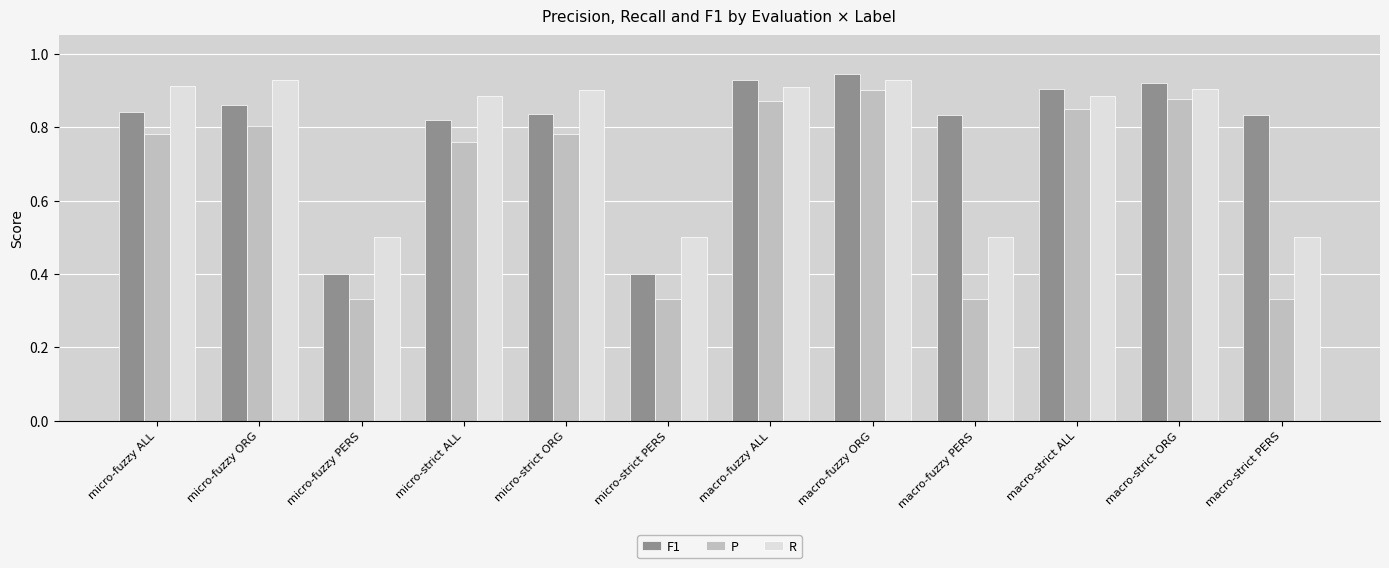

What is the minimum value for F1?

0.4